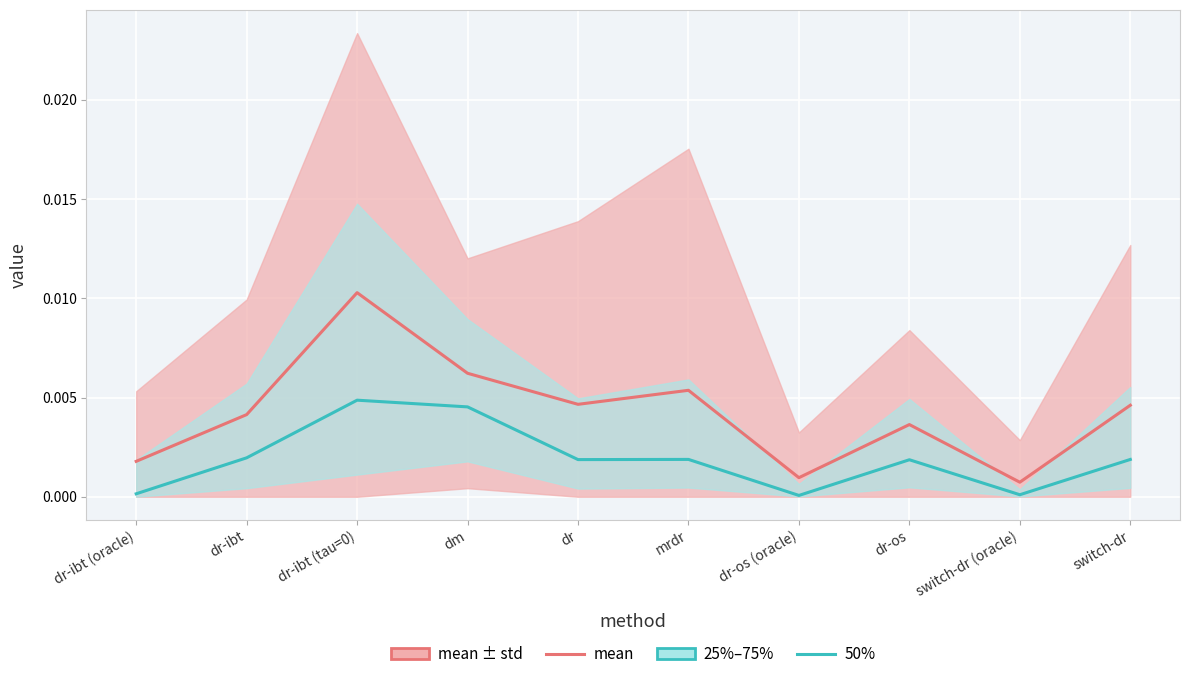

Is it true that mean equals 0.0 at dr?

True